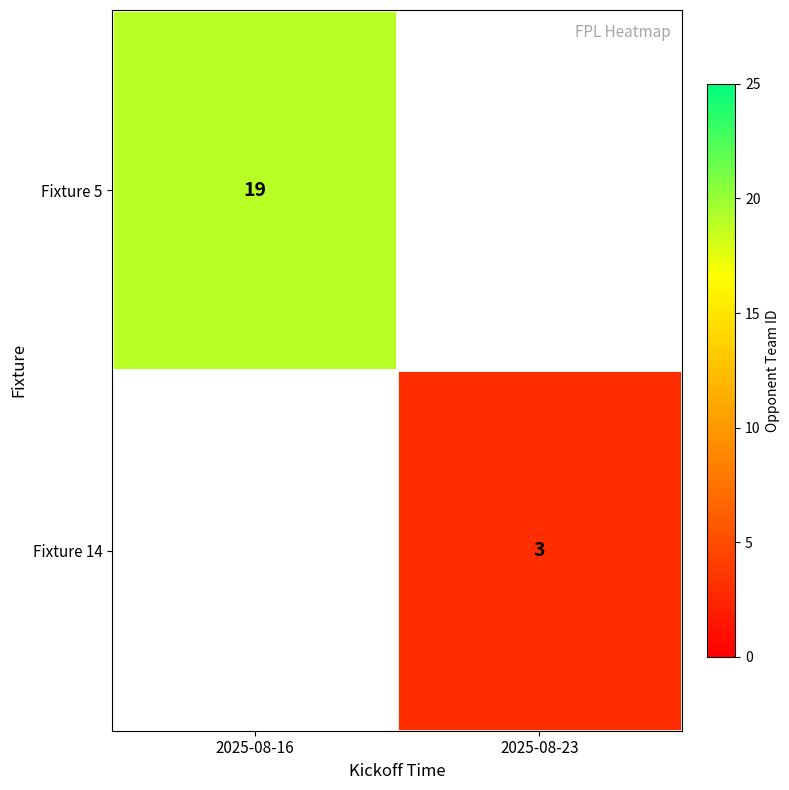

Is it true that Fixture 5 equals 19 at 2025-08-16?

True